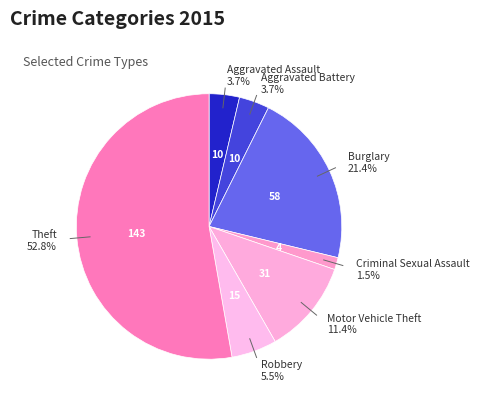

Is the sum of Aggravated Battery and Theft greater than half?

Yes